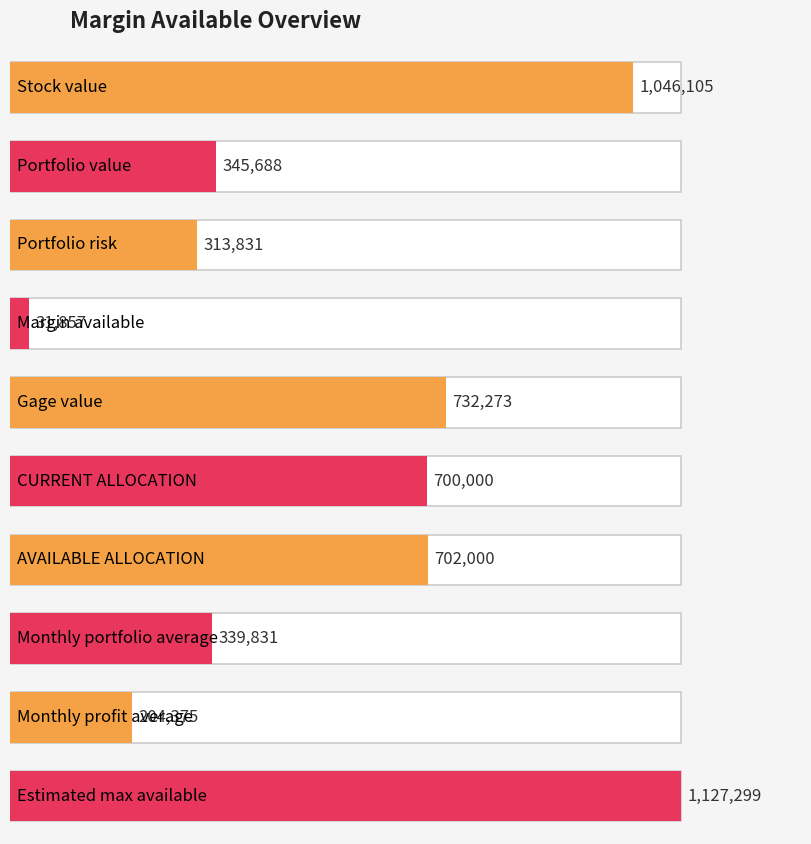

The chart shows a value of 500328.3 at Gage value. True or false?

False